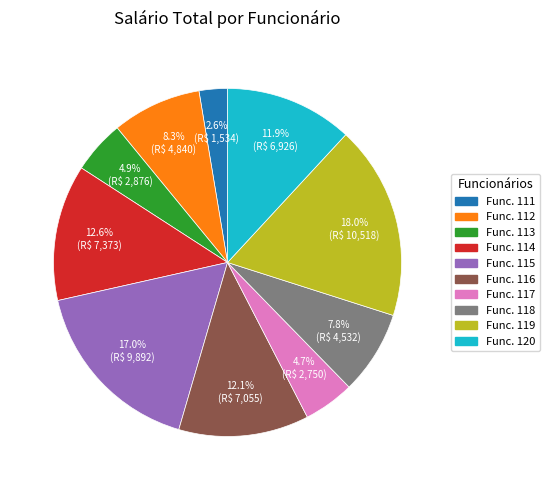

Is there any slice that represents more than half of the pie?

No